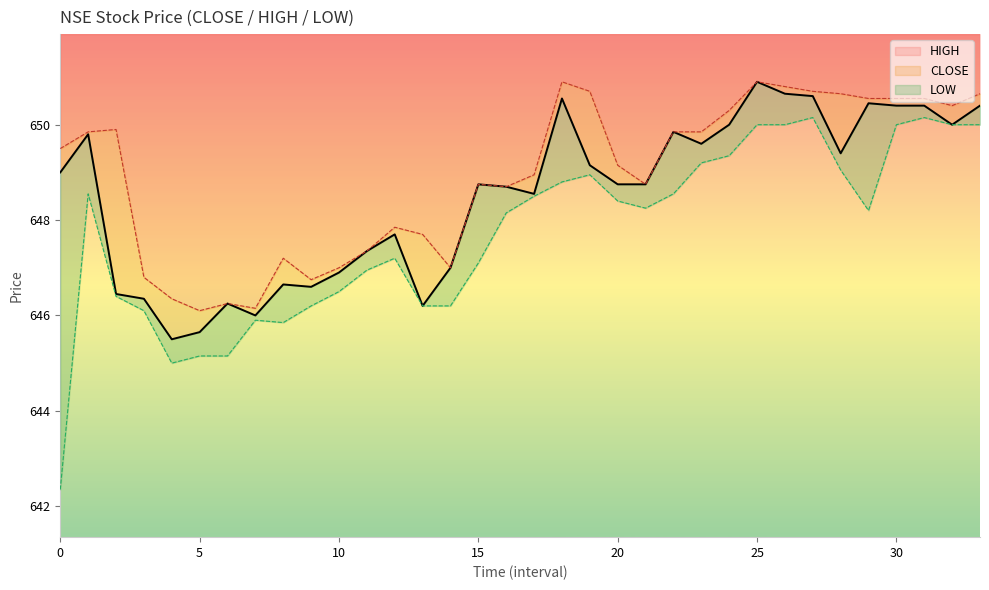

What is the spread (max minus min) of values at 1?

1.3